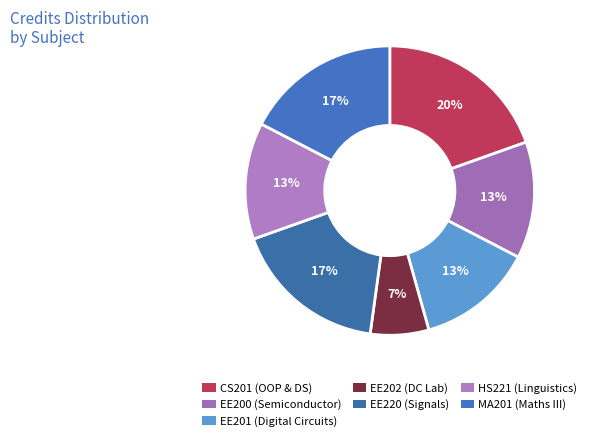

How many segments does this pie chart have?

7